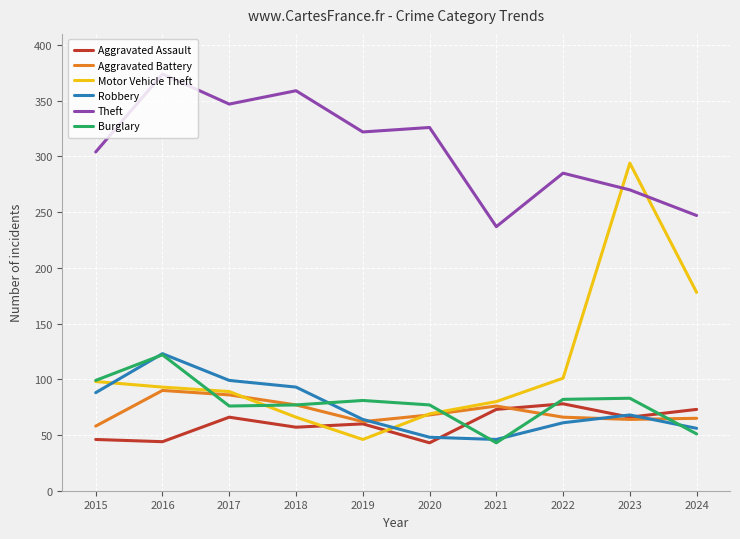

What is the sum of all Theft values?

3071